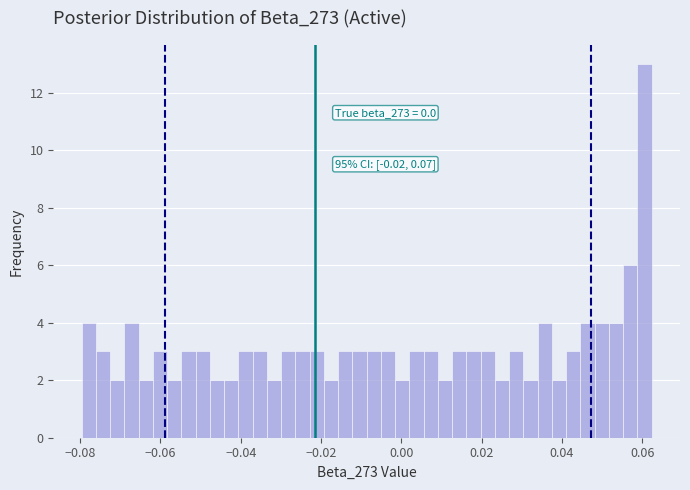

Read against the x-axis, roughly where is the centre of the tallest bar?

0.060